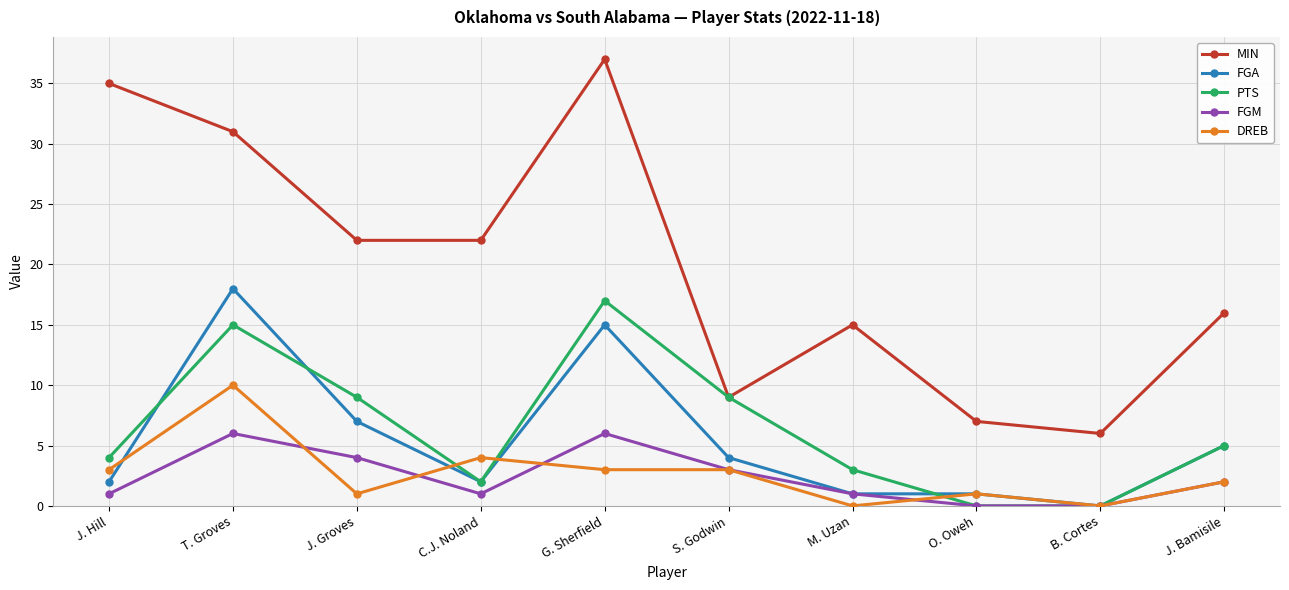

Which series has the largest total across all categories?

MIN